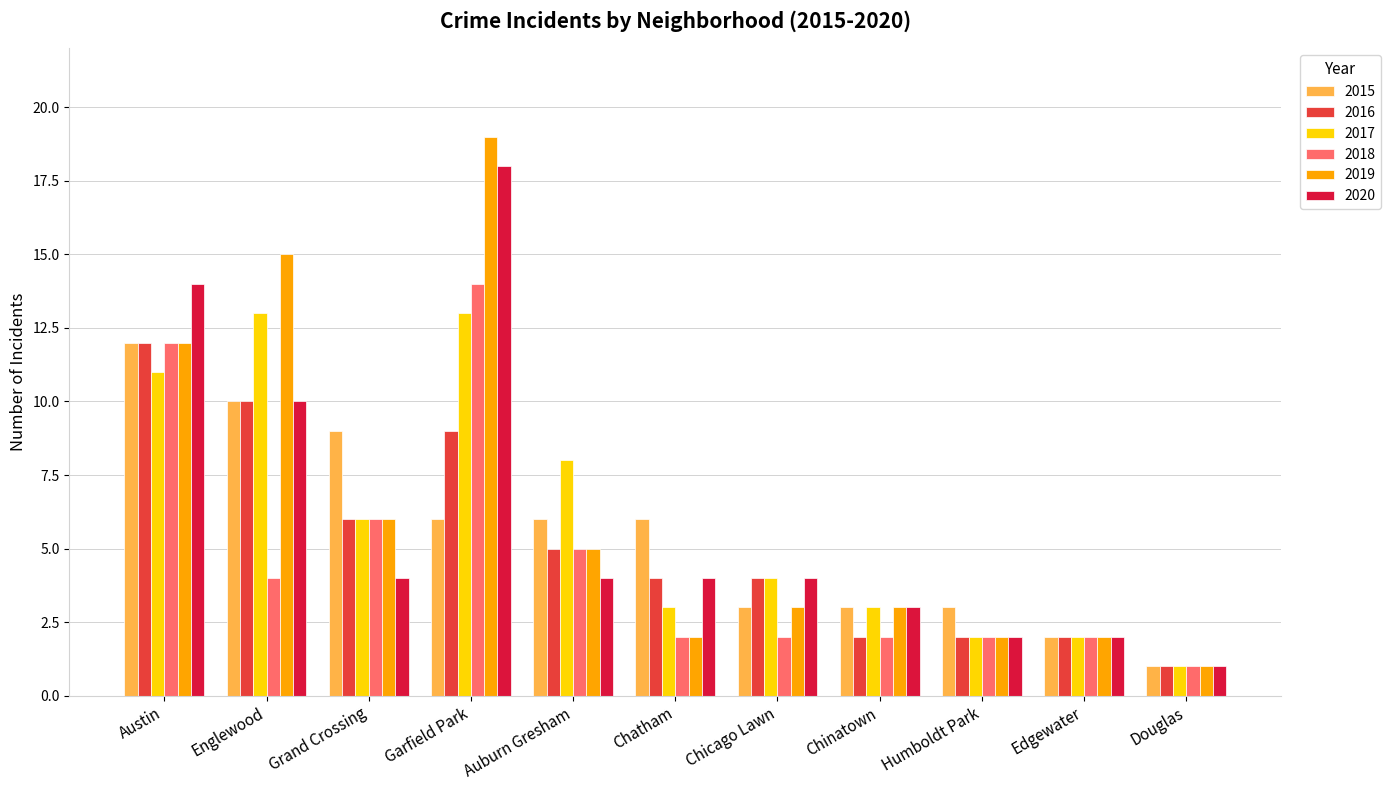

Reading right to left, extract all data points from this chart.

2015: 1	2	3	3	3	6	6	6	9	10	12
2016: 1	2	2	2	4	4	5	9	6	10	12
2017: 1	2	2	3	4	3	8	13	6	13	11
2018: 1	2	2	2	2	2	5	14	6	4	12
2019: 1	2	2	3	3	2	5	19	6	15	12
2020: 1	2	2	3	4	4	4	18	4	10	14